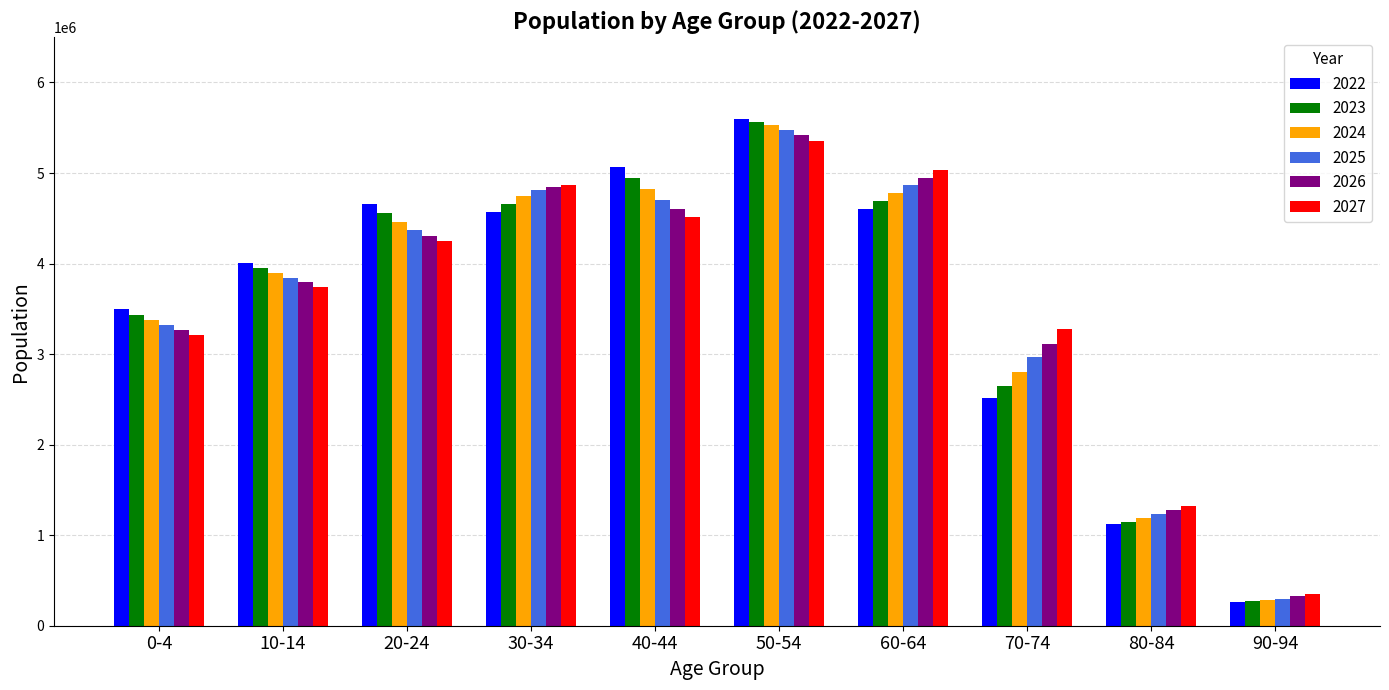

Read the 2027 value at 80-84.

1325171